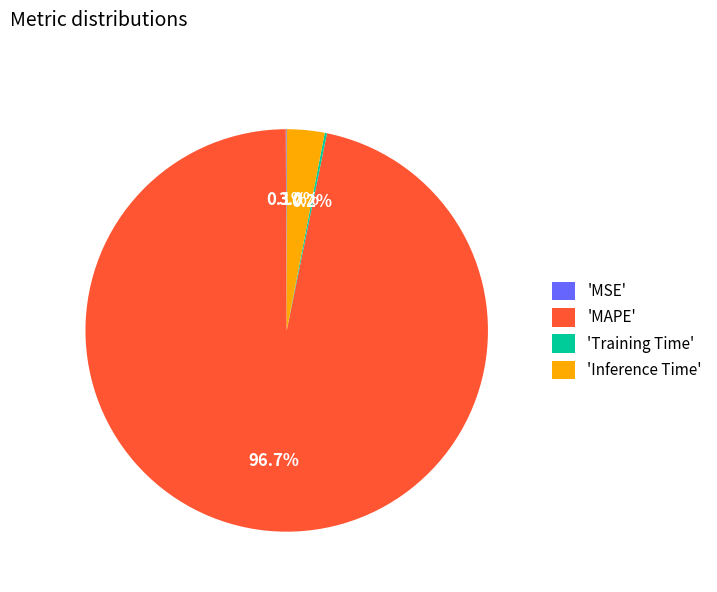

Which slice is the largest?

'MAPE'